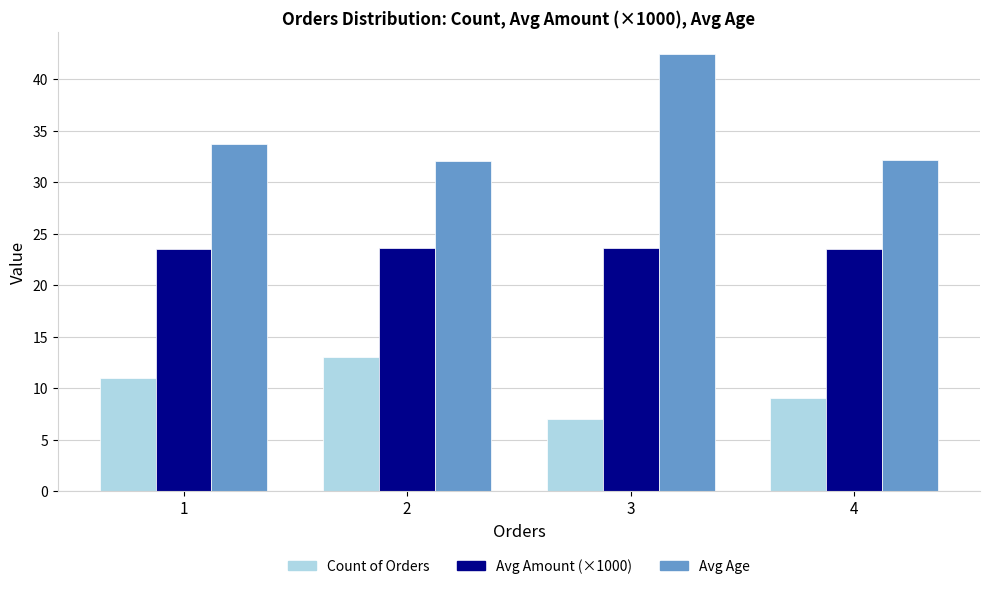

Is it true that Avg Age equals 32.1 at 4?

True